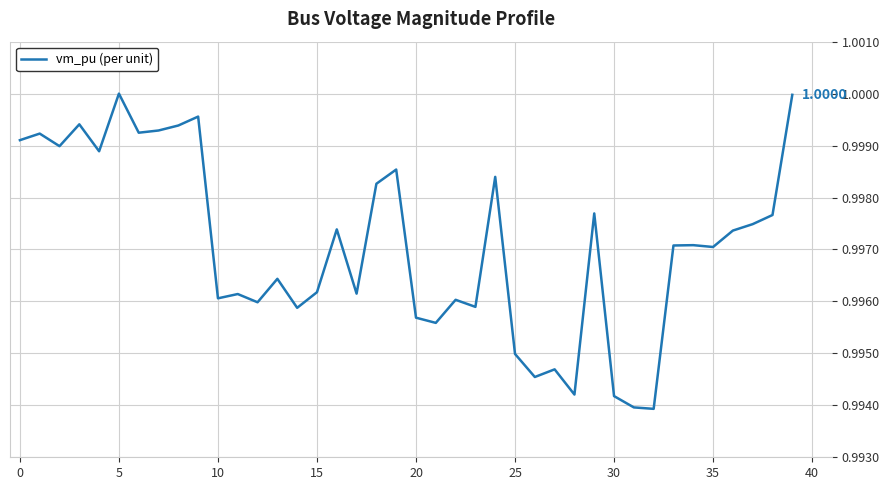

Reading right to left, transcribe all the data shown in this chart.

1.0	1.0	1.0	1.0	1.0	1.0	1.0	1.0	1.0	1.0	1.0	1.0	1.0	1.0	1.0	1.0	1.0	1.0	1.0	1.0	1.0	1.0	1.0	1.0	1.0	1.0	1.0	1.0	1.0	1.0	1.0	1.0	1.0	1.0	1.0	1.0	1.0	1.0	1.0	1.0